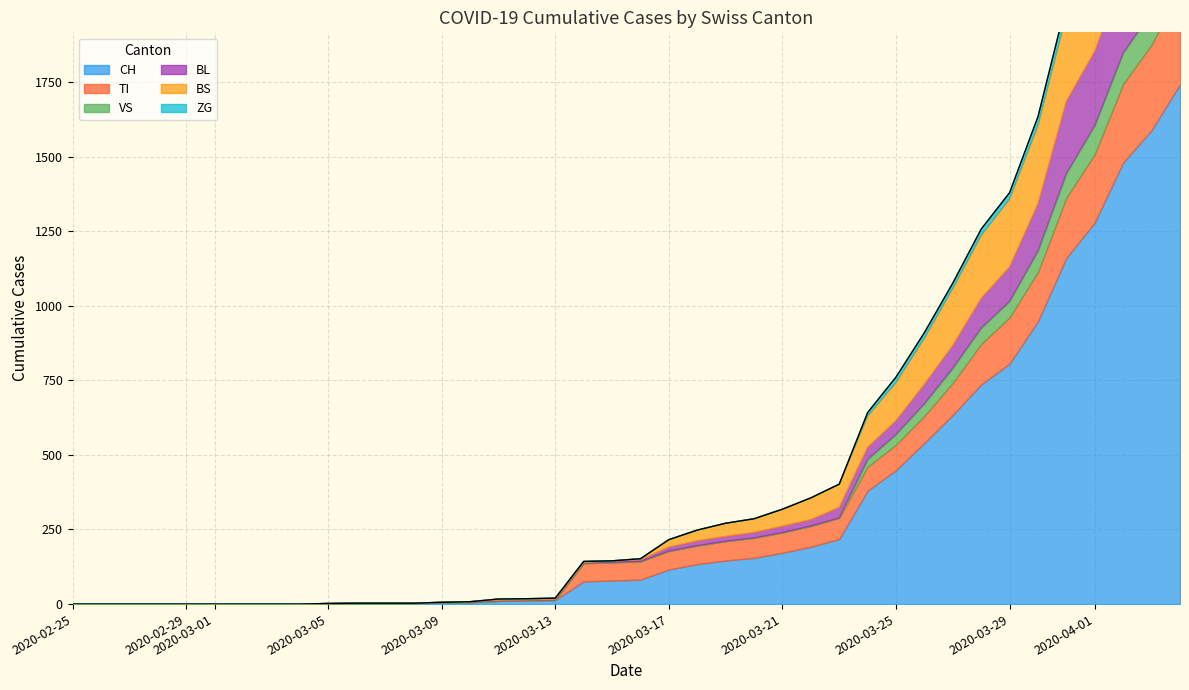

What is the approximate value of ZG at 30, to the nearest 5?

20